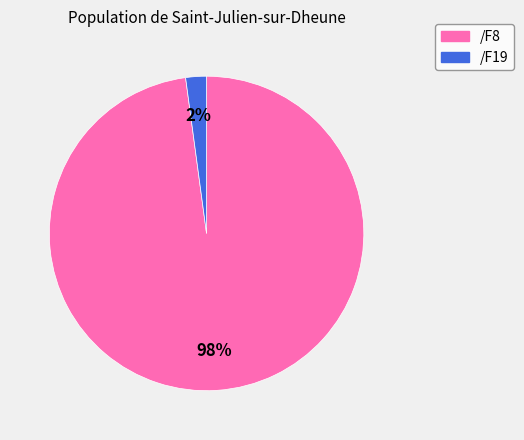

Is it true that /F19 is 38% of the pie?

False